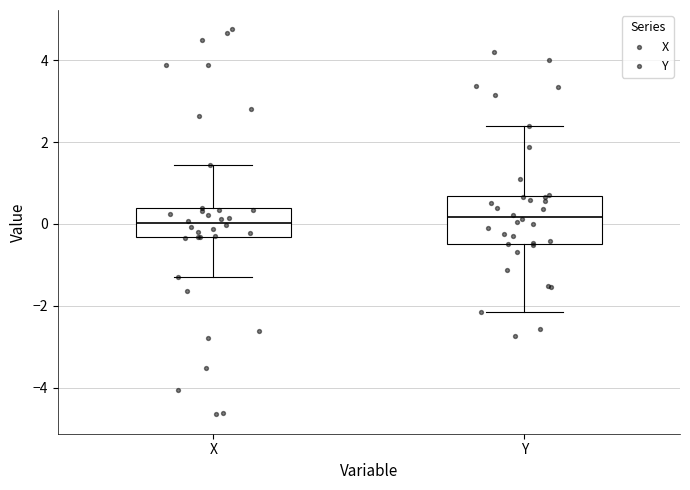

Reading left to right, read every box against the y-axis: the position of its median line, the range the box covers, and the ends of its whiskers. The values are not printed on the chart, so give them approximately, as read against the axis.

X: median 0.0, box -0.4 to 0.4, whiskers -1.4 to 1.4
Y: median 0.2, box -0.4 to 0.6, whiskers -2.2 to 2.4